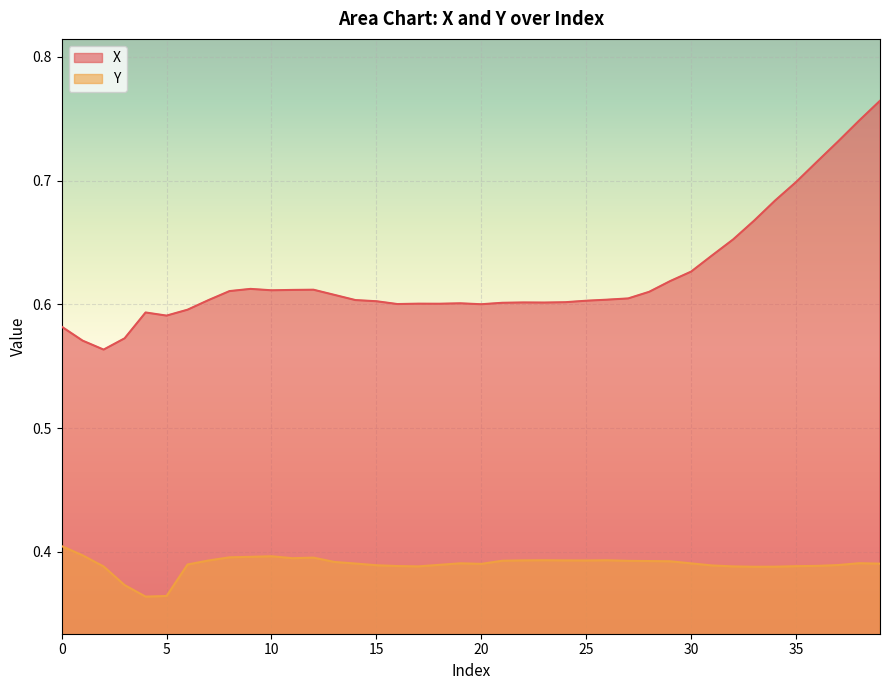

Count the number of categories in the chart.

40